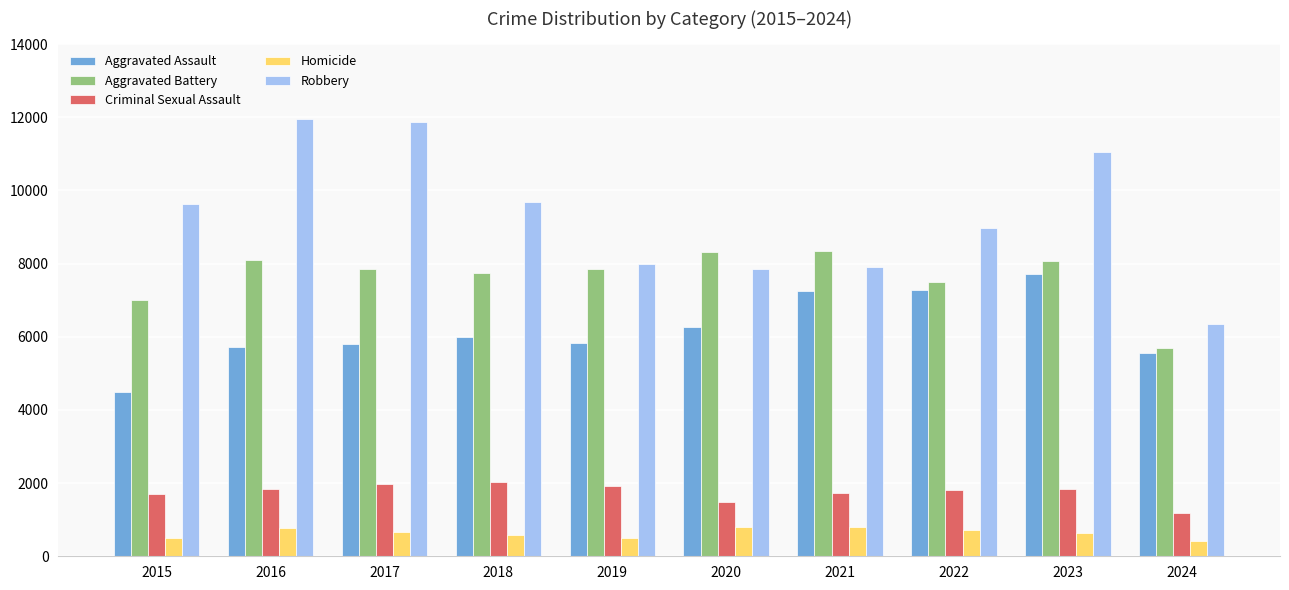

What is the lowest value of the Robbery series?

6349